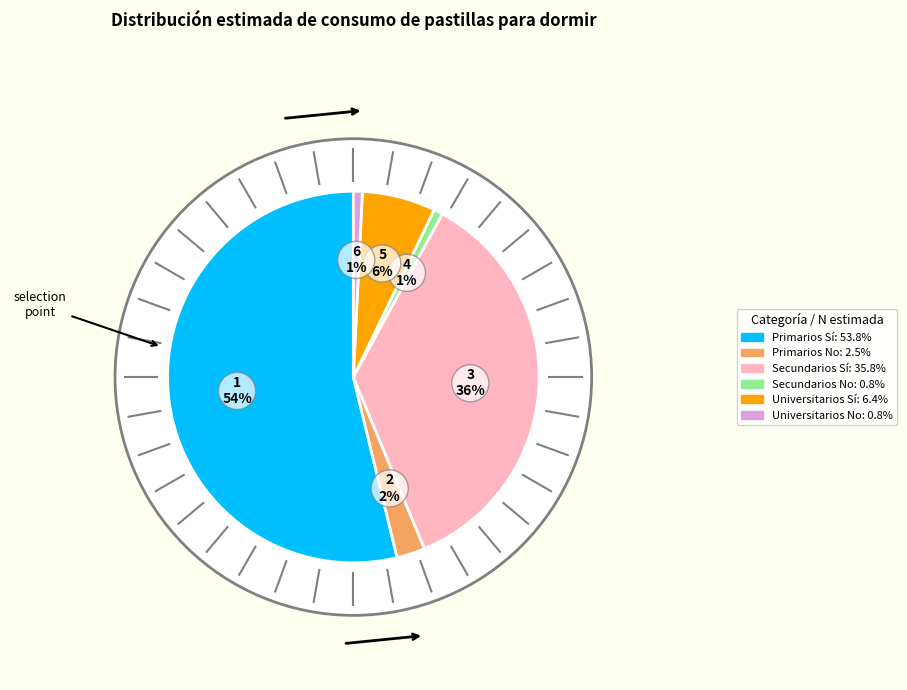

How much of the chart is everything except Secundarios Sí?

64.2%